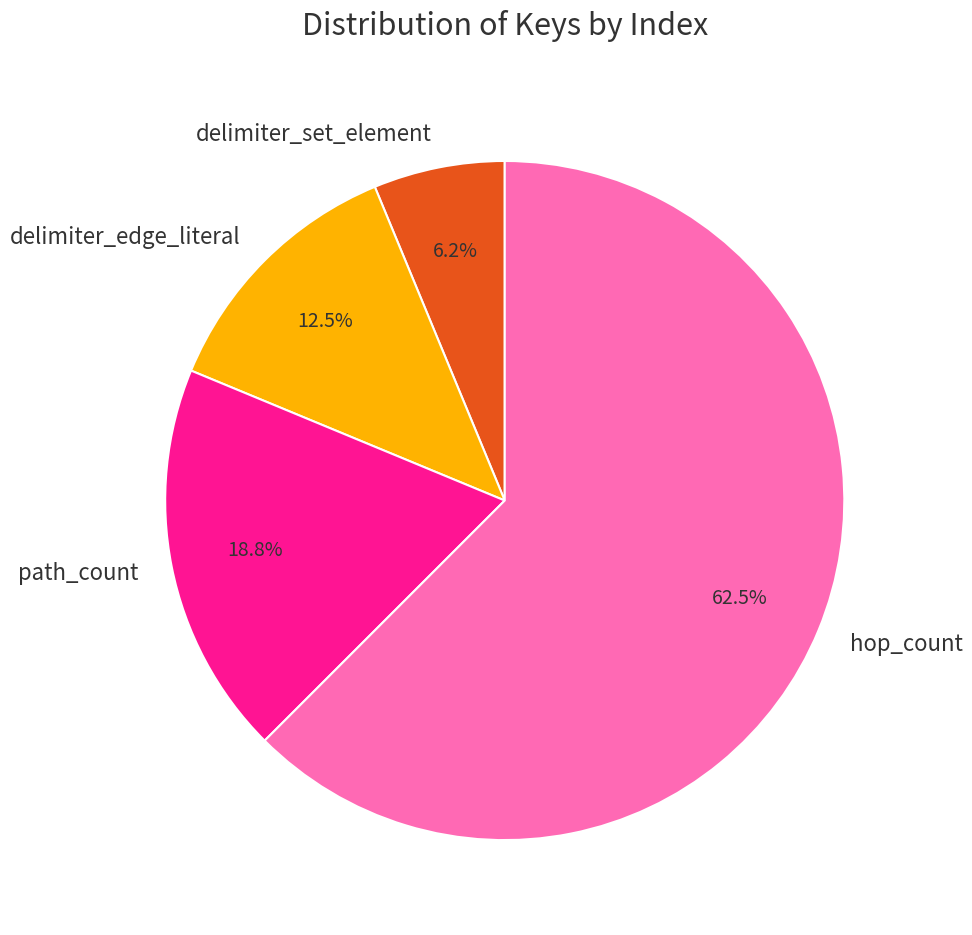

What is the ratio of the value at path_count to the value at delimiter_edge_literal?

1.5